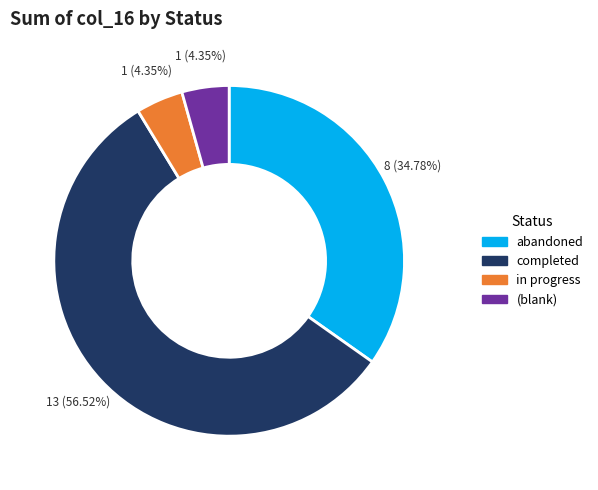

Is there any slice that represents more than half of the pie?

Yes